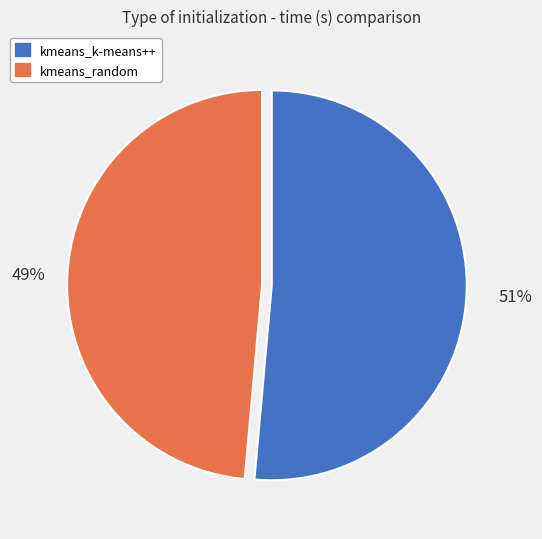

To the nearest percent, what portion does kmeans_random represent?

49%